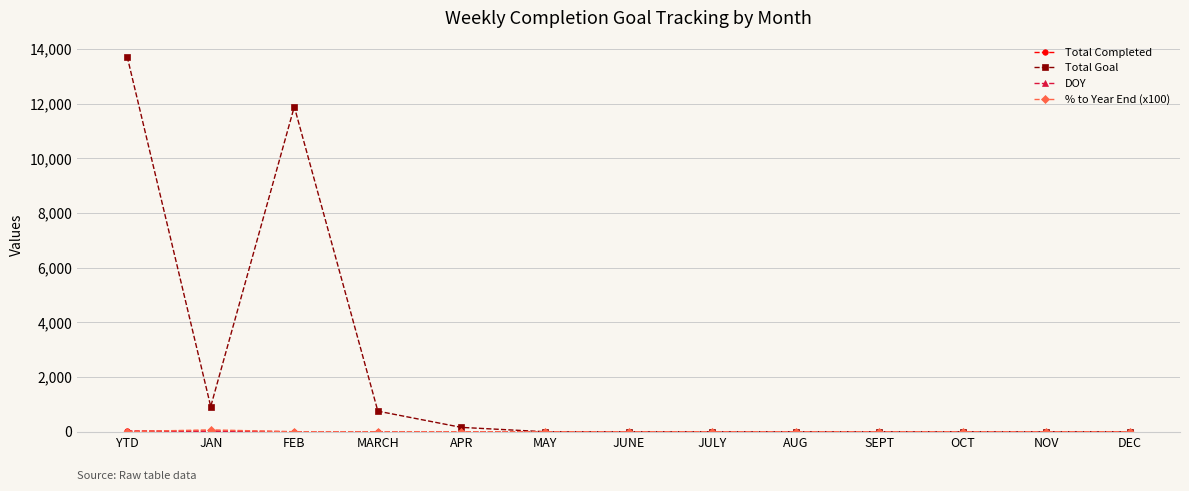

What is the label of the 13th point from the left?

DEC